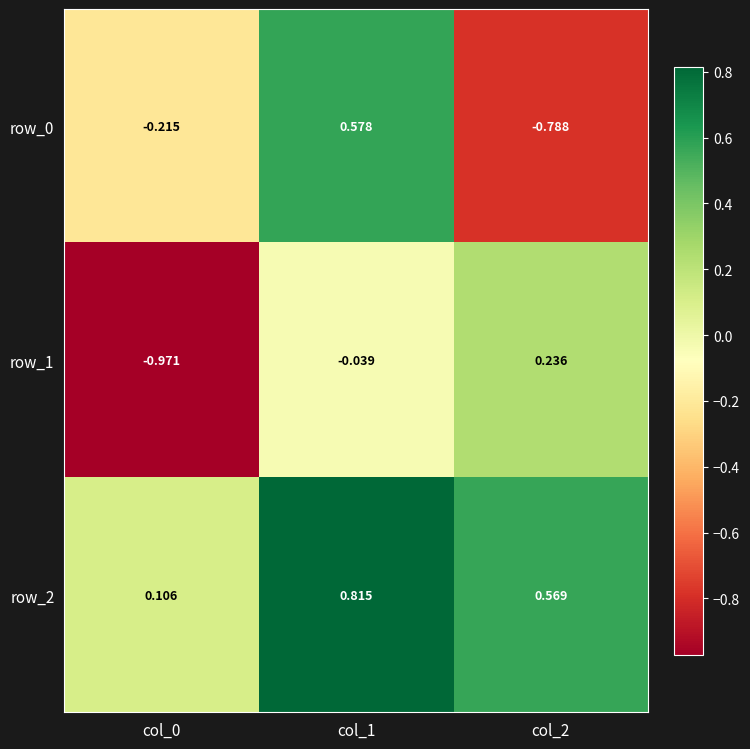

Is the value of row_2 at col_2 greater than the value of row_0 at col_0?

Yes